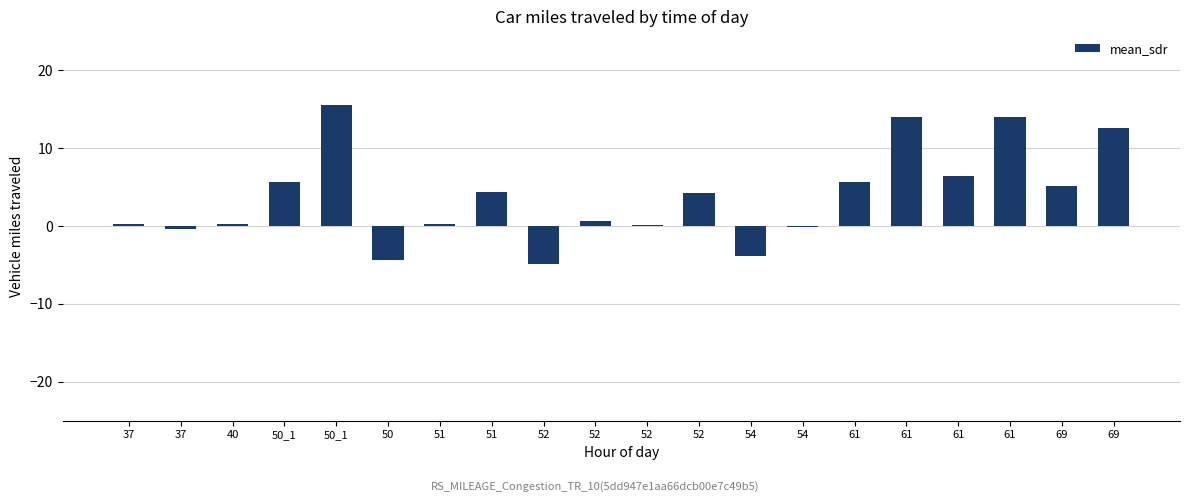

What is the difference between the values at 51 and 50_1?

15.3